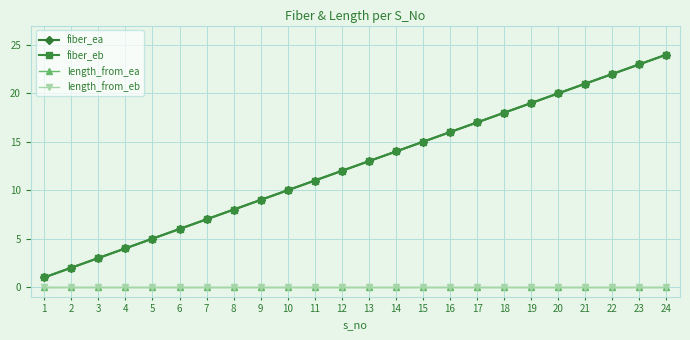

At which label is length_from_eb closest to 0?

1